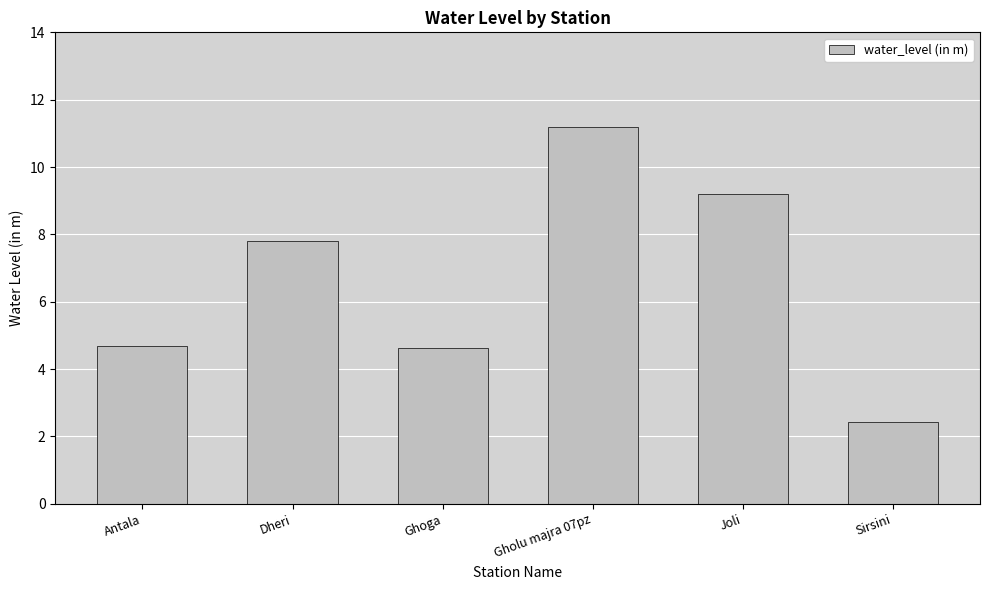

True or false: the data shows 2.9 at Ghoga.

False